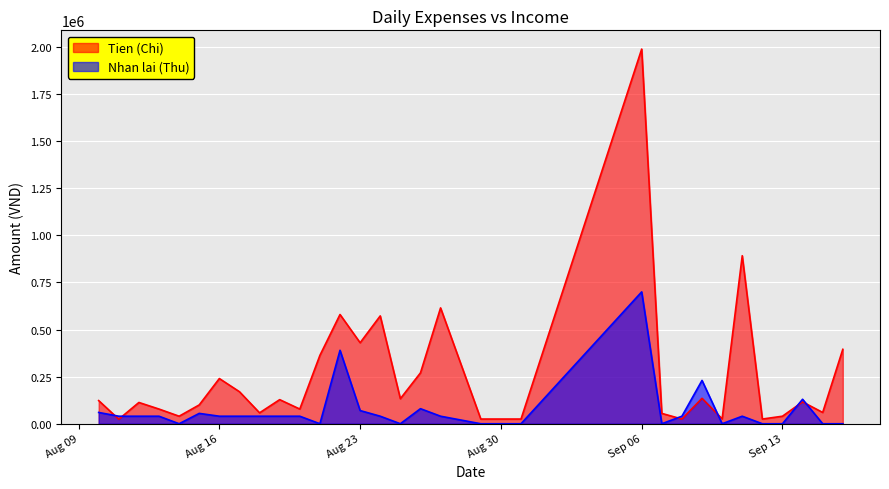

Rank the series by their maximum value, from highest to lowest.

Tien (Chi), Nhan lai (Thu)